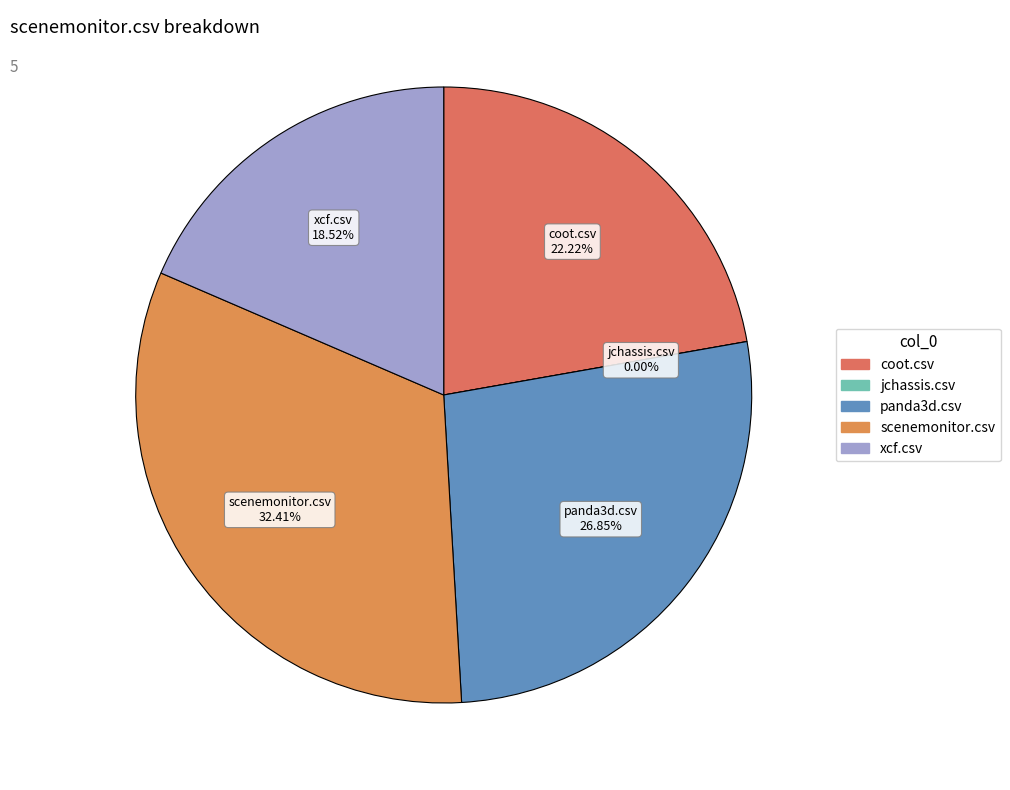

How many segments does this pie chart have?

5